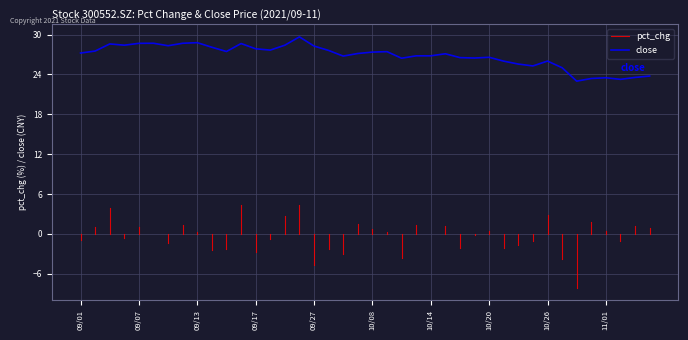

List the labels in order of value, smallest first.

2021/10/28, 2021/11/02, 2021/10/29, 2021/11/01, 2021/11/03, 2021/11/04, 2021/10/27, 2021/10/25, 2021/10/22, 2021/10/21, 2021/10/26, 2021/10/12, 2021/10/19, 2021/10/18, 2021/10/20, 2021/09/29, 2021/10/13, 2021/10/14, 2021/10/15, 2021/09/30, 2021/09/01, 2021/10/08, 2021/10/11, 2021/09/15, 2021/09/02, 2021/09/28, 2021/09/22, 2021/09/17, 2021/09/14, 2021/09/27, 2021/09/09, 2021/09/06, 2021/09/23, 2021/09/03, 2021/09/16, 2021/09/07, 2021/09/08, 2021/09/10, 2021/09/13, 2021/09/24